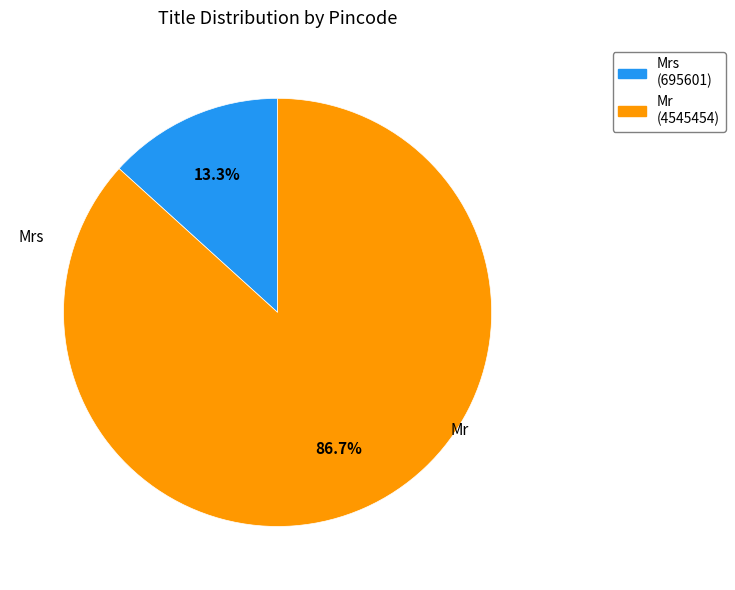

To the nearest percent, what is the average slice percentage?

50%